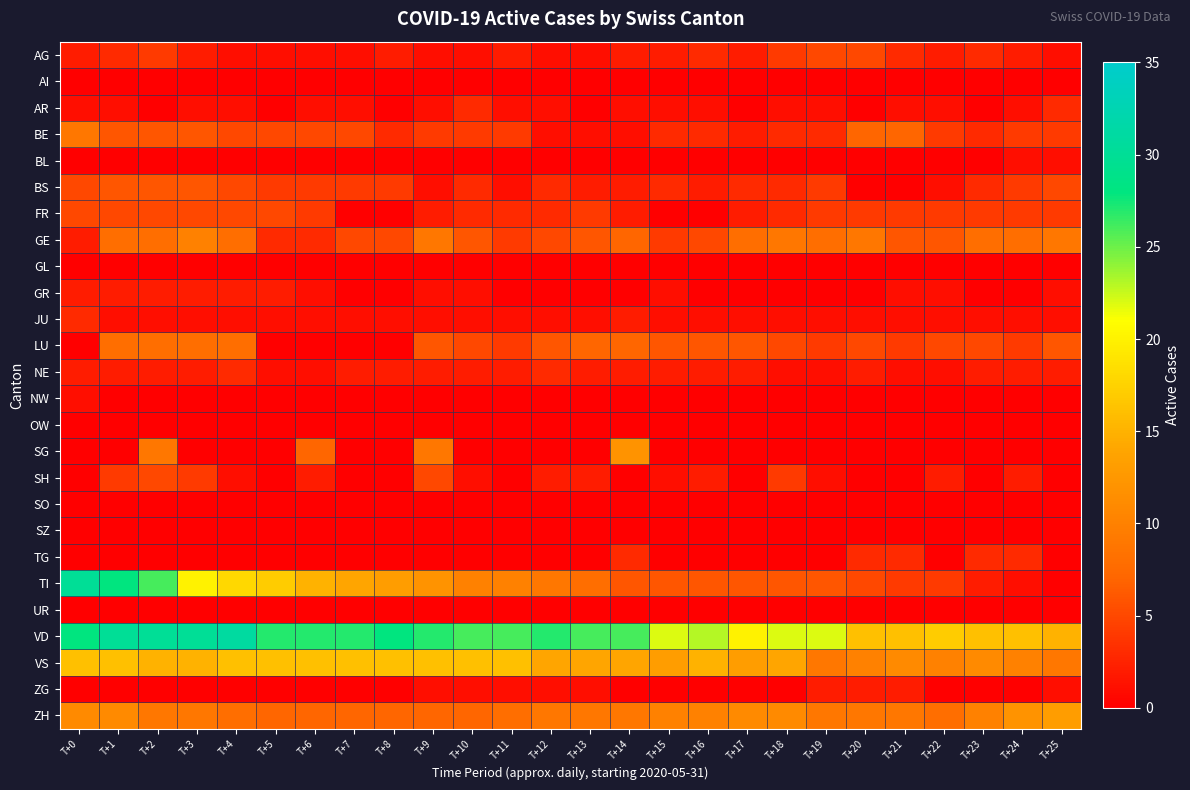

At which category does the chart reach its peak across all series?

T+4